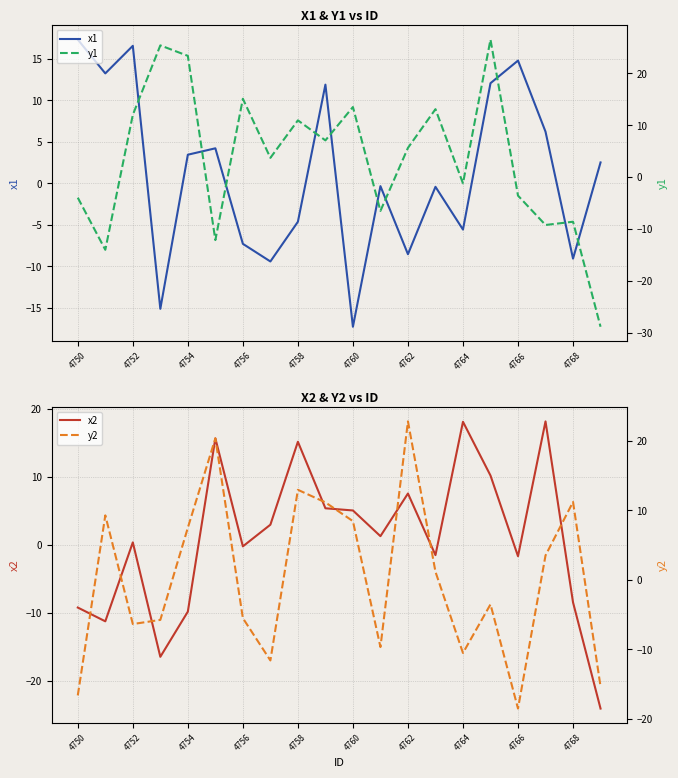

What is the highest value of the y2 series?

22.8